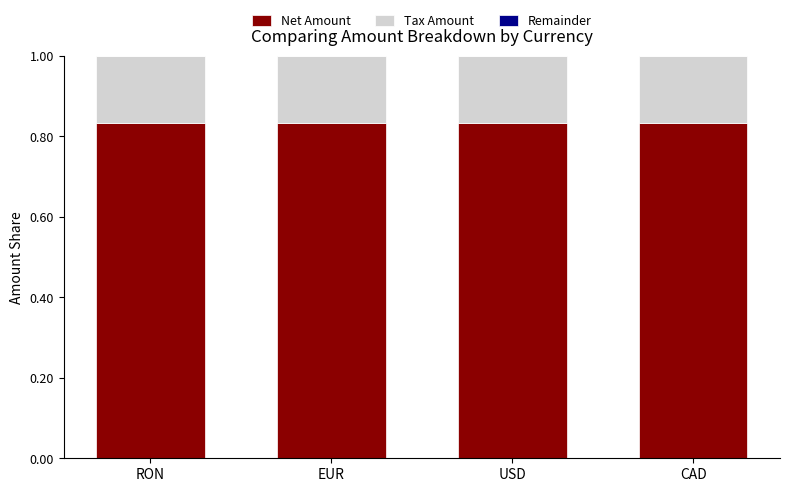

At how many categories does at least one series exceed 0?

4